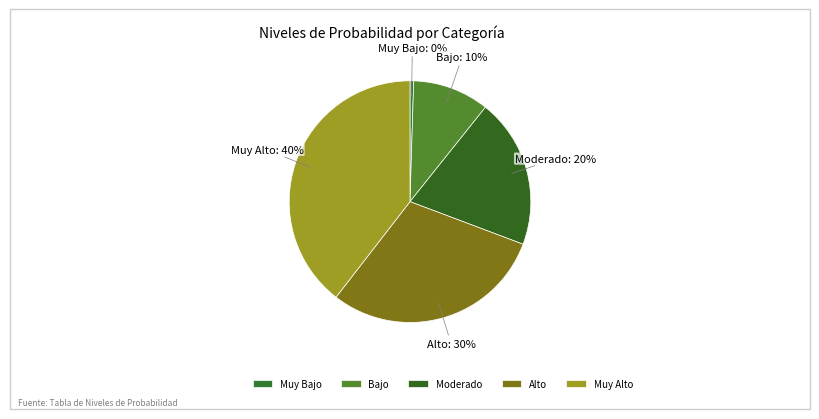

Which slice is the largest?

Muy Alto